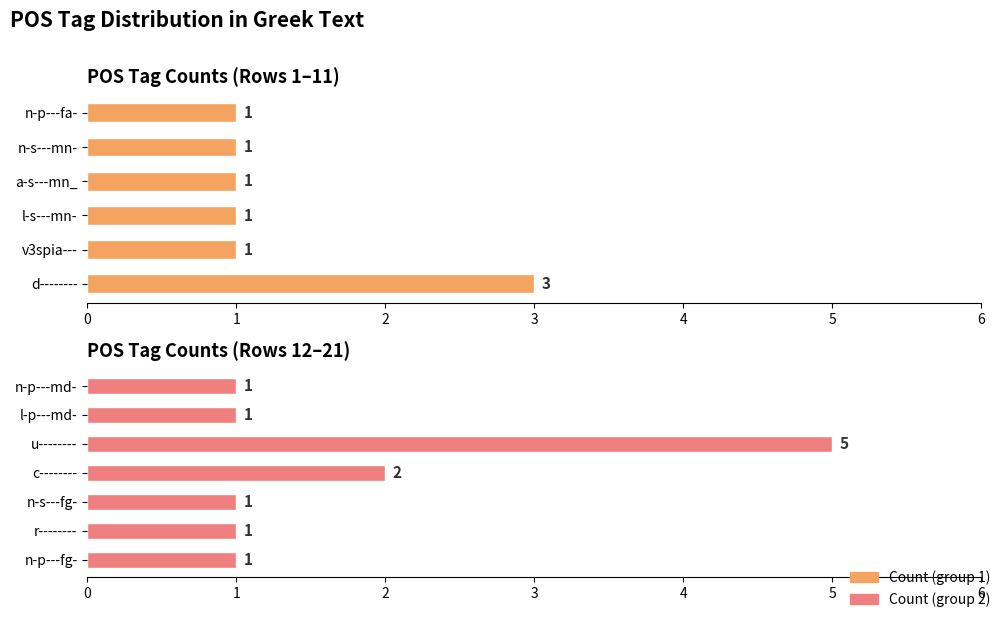

What is the change in value from c-------- to u--------?

+3